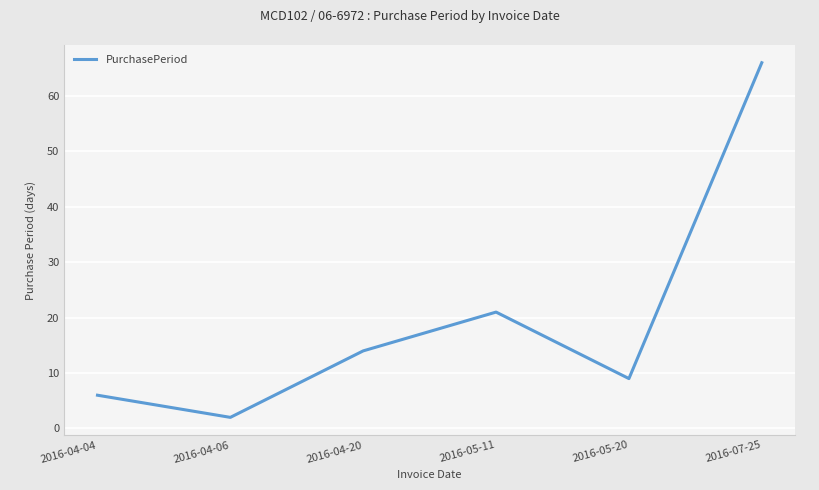

Reading left to right, what are all the values shown in this chart?

2016-04-04=6	2016-04-06=2	2016-04-20=14	2016-05-11=21	2016-05-20=9	2016-07-25=66